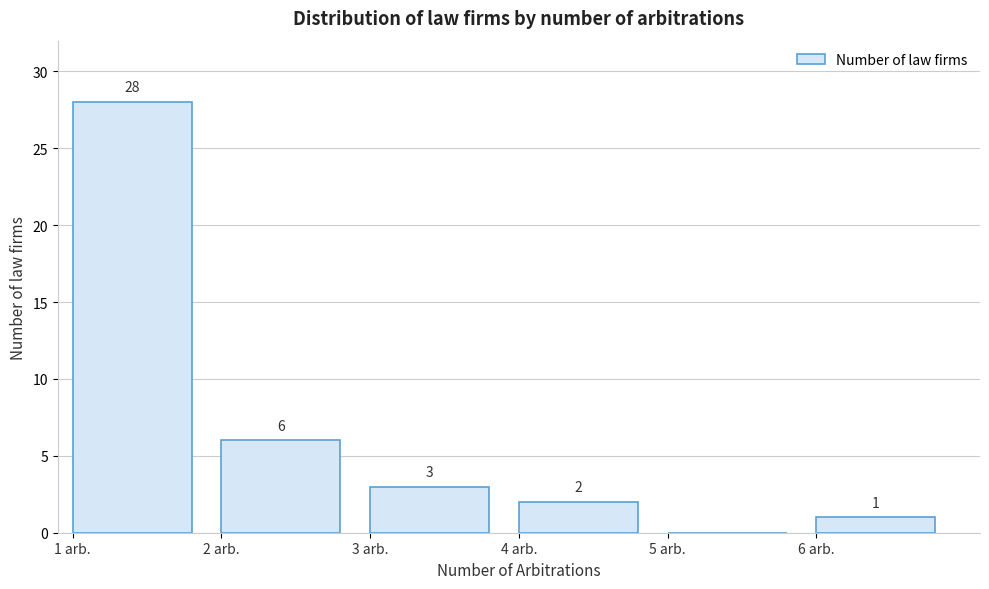

Which range on the x-axis has the tallest bar?

1 to 2